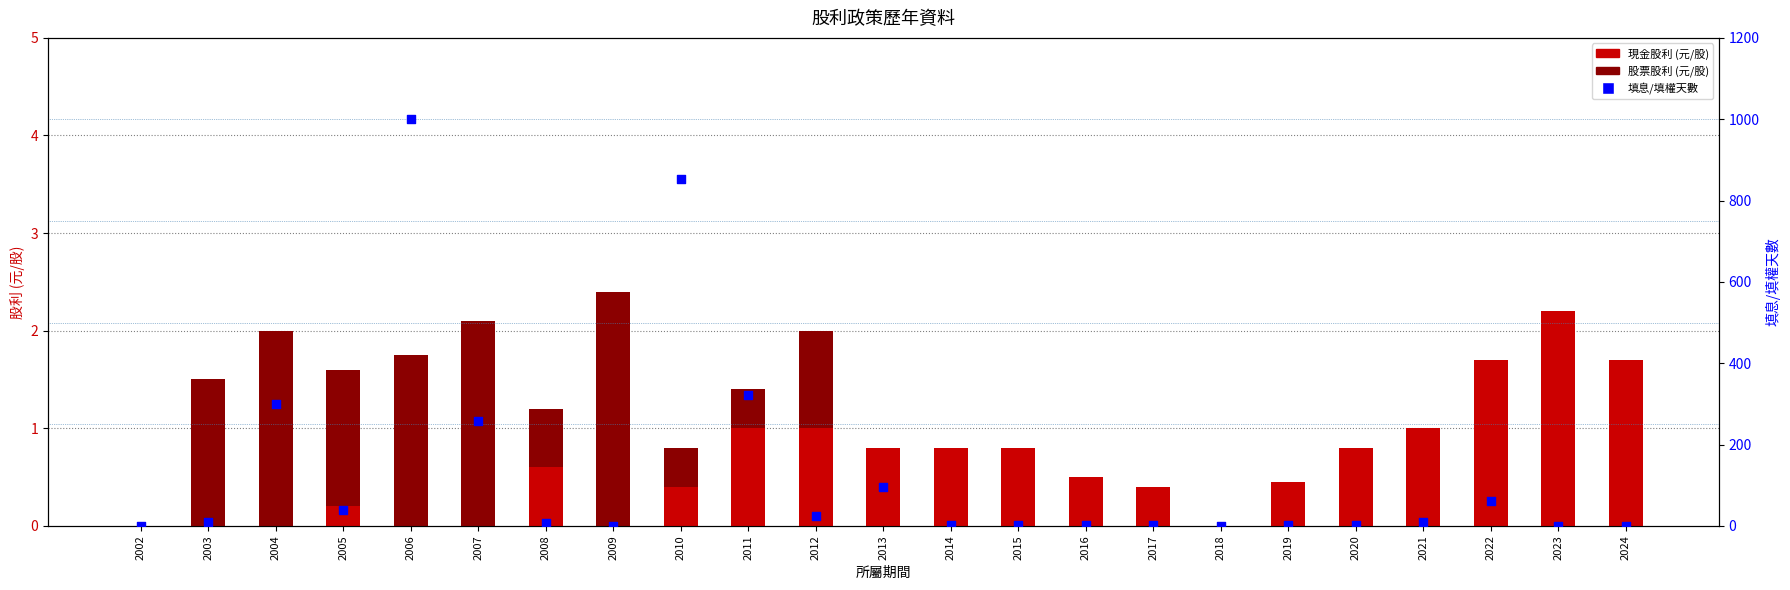

What are all the series names shown in the legend?

現金股利 (元/股), 股票股利 (元/股), 填息/填權天數